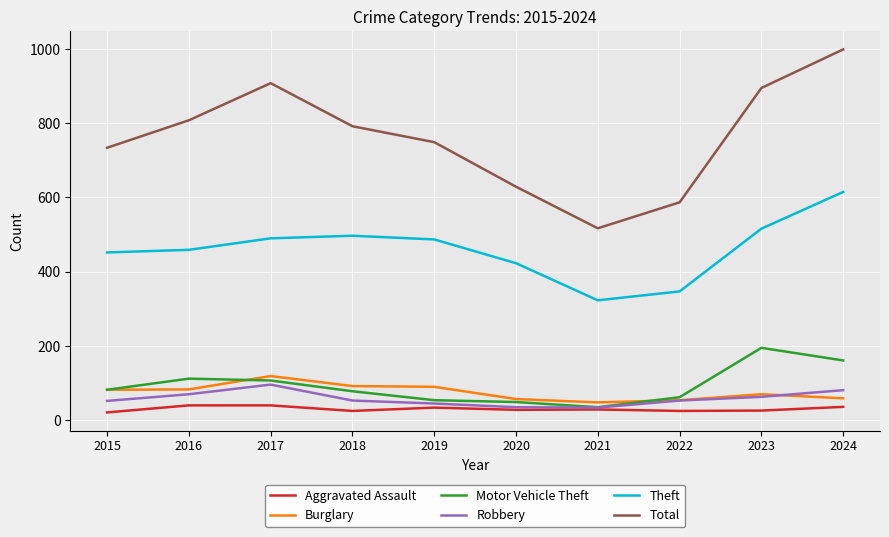

Is this an area chart (filled region under the line)?

No